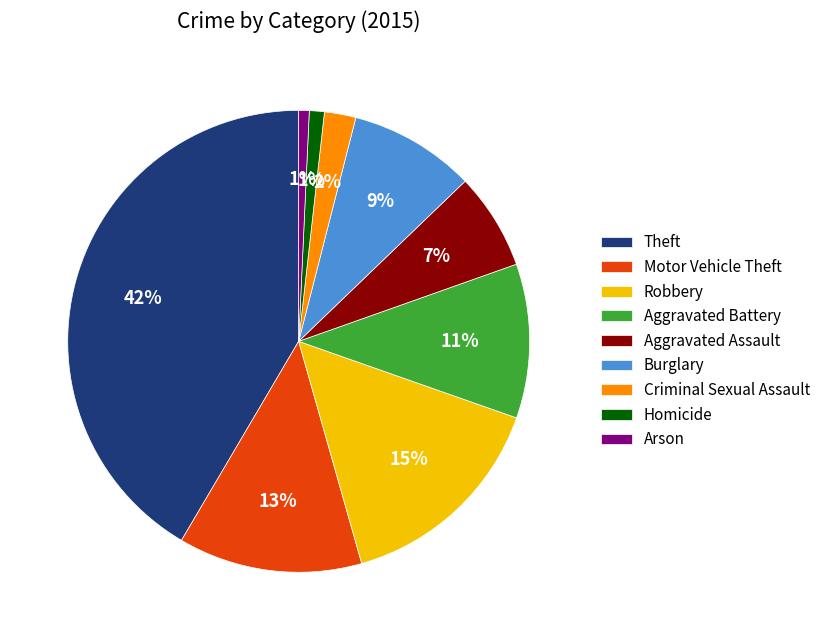

What is the ratio of the value at Motor Vehicle Theft to the value at Aggravated Battery?

1.2